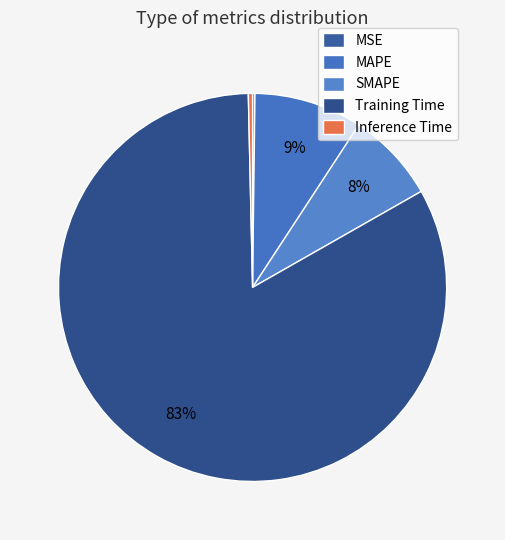

How many segments does this pie chart have?

5